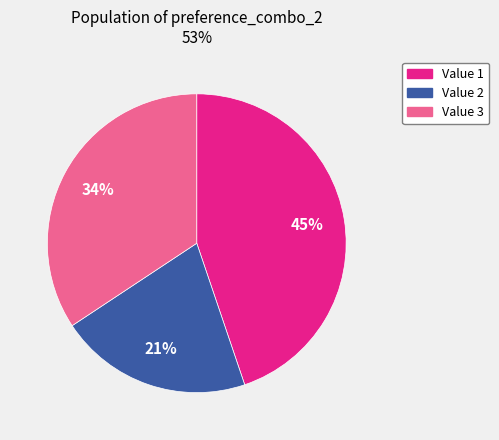

How many segments does this pie chart have?

3